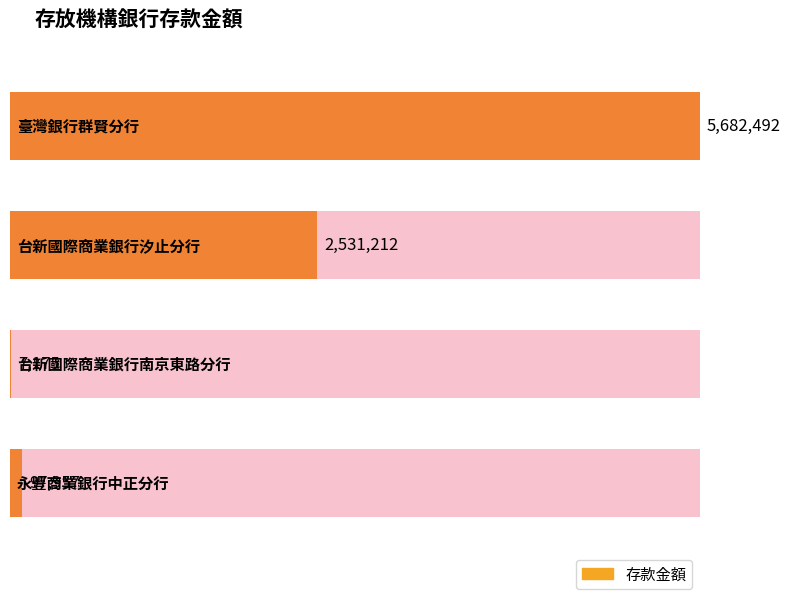

Rank the categories by value from lowest to highest.

台新國際商業銀行南京東路分行, 永豐商業銀行中正分行, 台新國際商業銀行汐止分行, 臺灣銀行群賢分行